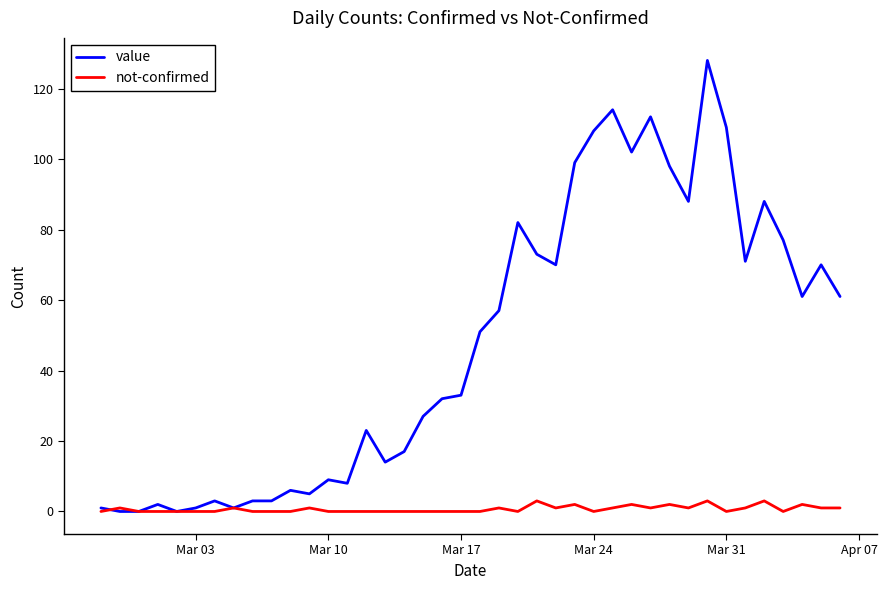

What is the maximum value shown in the chart?

128